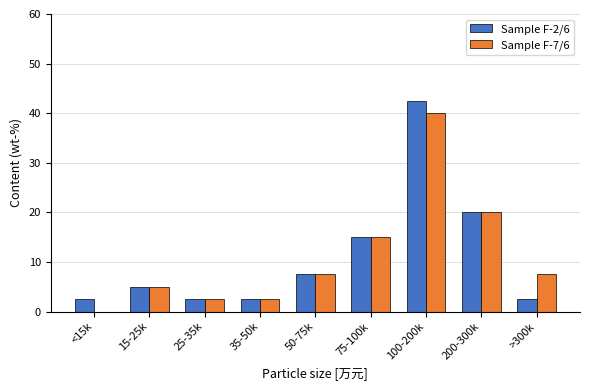

Reading right to left, extract all data points from this chart.

Sample F-2/6: >300k=2.5	200-300k=20.0	100-200k=42.5	75-100k=15.0	50-75k=7.5	35-50k=2.5	25-35k=2.5	15-25k=5.0	<15k=2.5
Sample F-7/6: >300k=7.5	200-300k=20.0	100-200k=40.0	75-100k=15.0	50-75k=7.5	35-50k=2.5	25-35k=2.5	15-25k=5.0	<15k=0.0